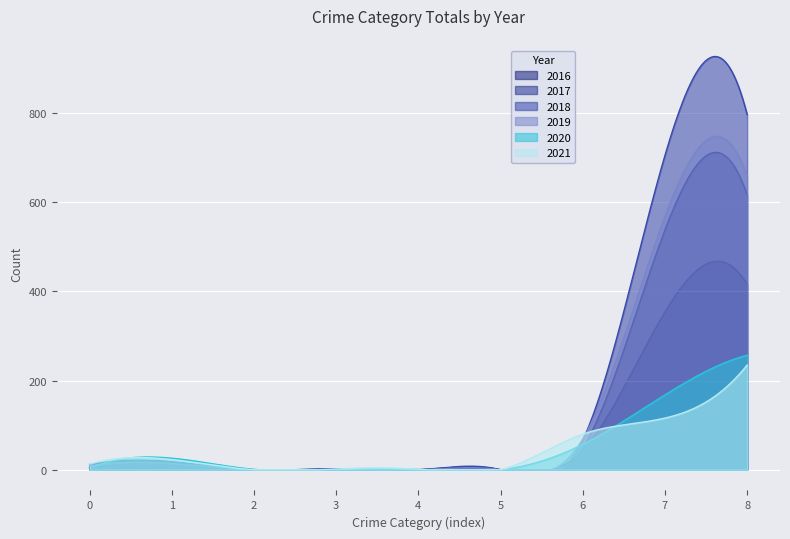

In 2016, how many points are higher than both neighbors (excluding endpoints)?

4